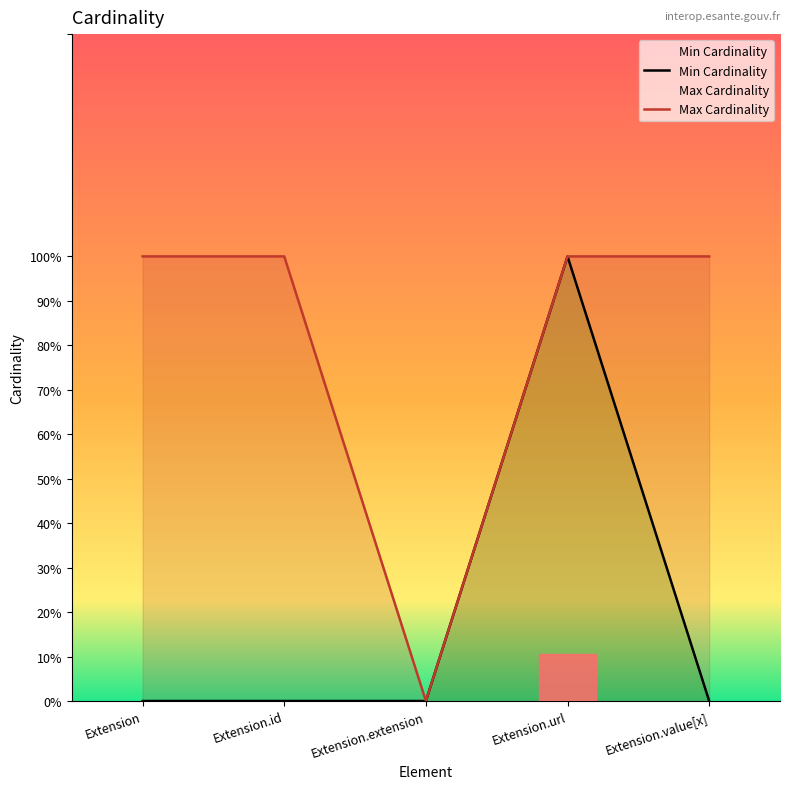

Is the value of Max Cardinality at Extension.id greater than the value of Min Cardinality at Extension.value[x]?

Yes